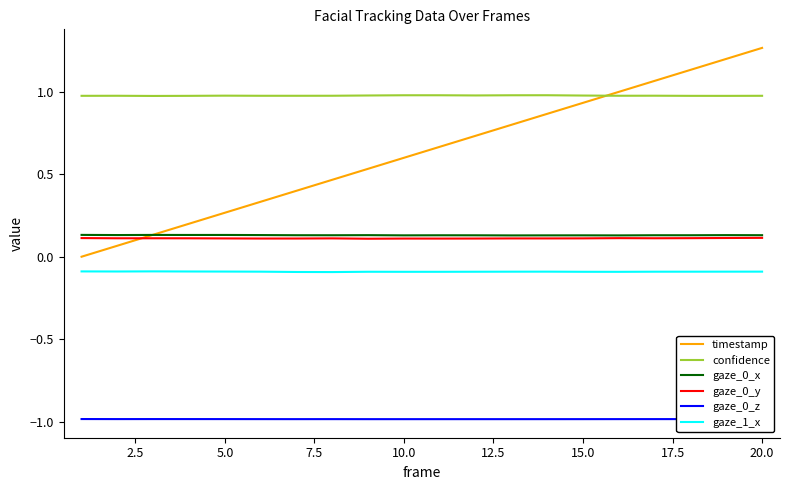

Which series has the largest total across all categories?

confidence